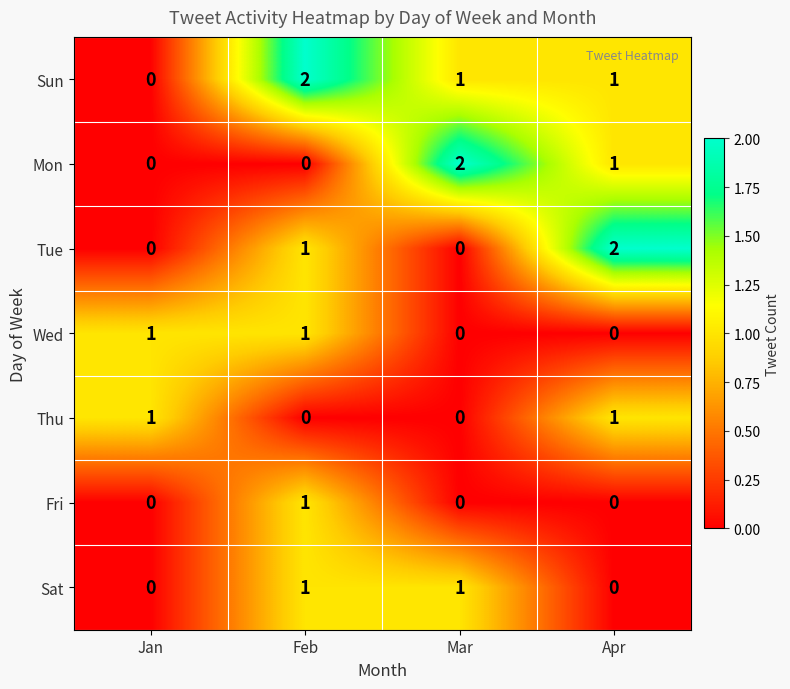

Reading right to left, what are all the values shown in this chart?

Sun: 1	1	2	0
Mon: 1	2	0	0
Tue: 2	0	1	0
Wed: 0	0	1	1
Thu: 1	0	0	1
Fri: 0	0	1	0
Sat: 0	1	1	0